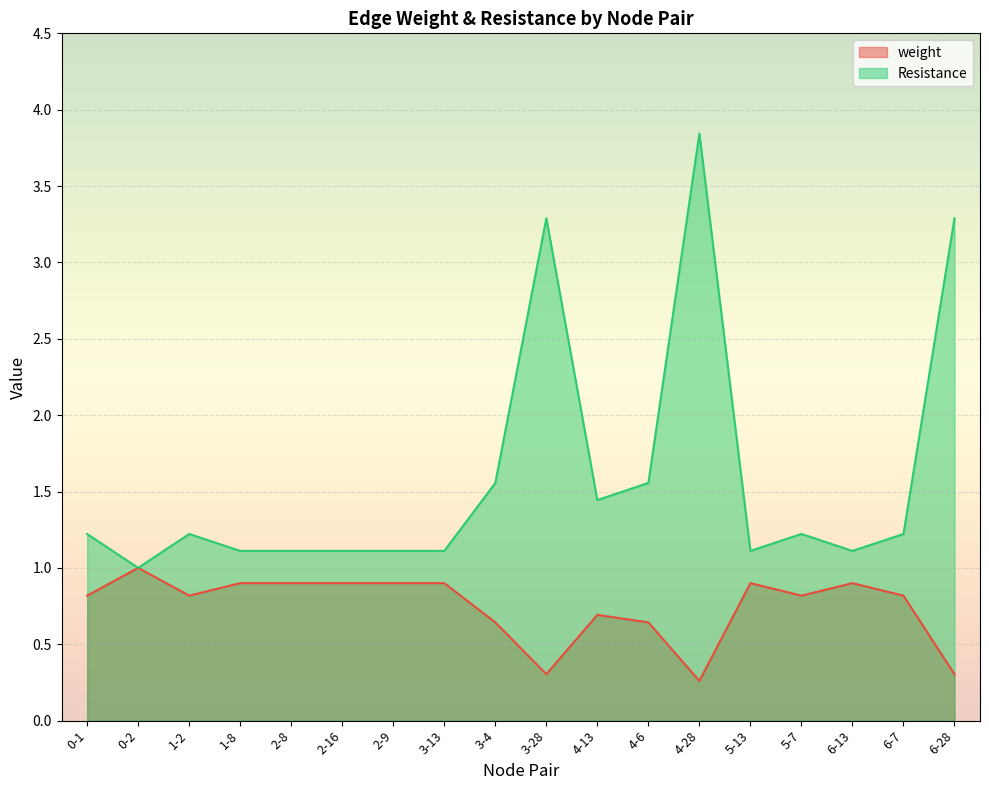

Which has a higher value, 5-13 or 6-13?

5-13